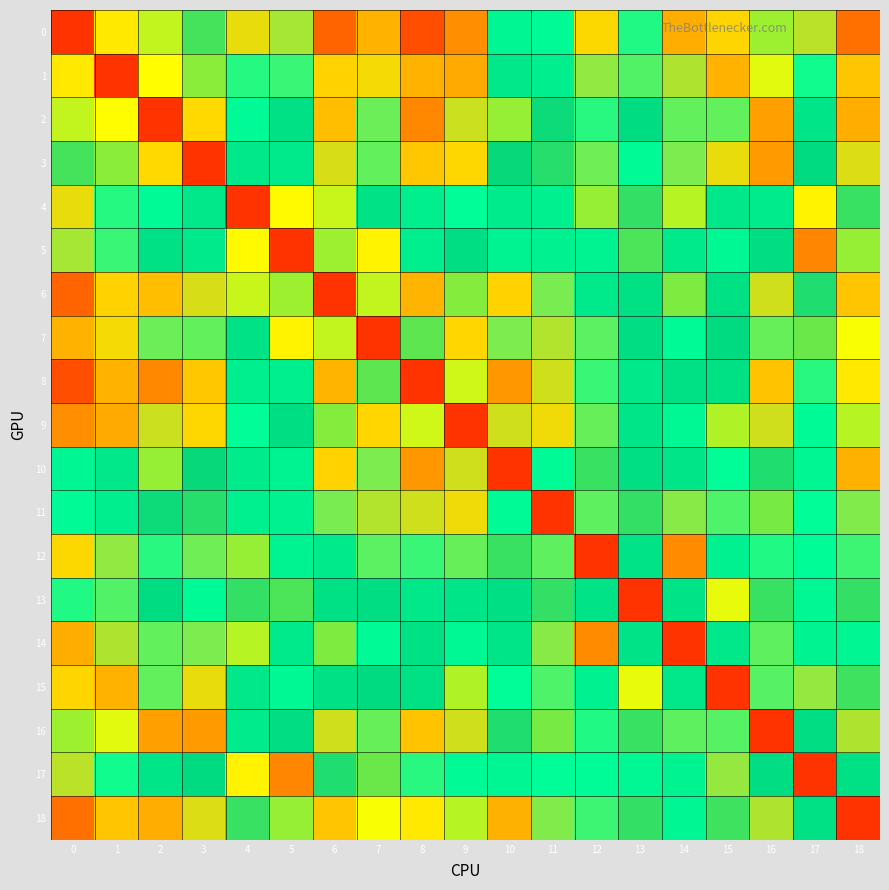

Reading left to right, list all the values displayed in this chart.

0: 0=1.0	1=0.8	2=0.7	3=0.6	4=0.2	5=0.3	6=-0.0	7=0.1	8=-0.0	9=0.1	10=0.5	11=0.5	12=0.2	13=0.4	14=0.1	15=0.2	16=0.7	17=0.3	18=0.0
1: 0=0.8	1=1.0	2=0.8	3=0.7	4=0.4	5=0.4	6=0.2	7=0.2	8=0.1	9=0.1	10=0.5	11=0.5	12=0.3	13=0.4	14=0.3	15=0.1	16=0.7	17=0.4	18=0.2
2: 0=0.7	1=0.8	2=1.0	3=0.8	4=0.5	5=0.6	6=0.2	7=0.3	8=0.1	9=0.2	10=0.7	11=0.6	12=0.4	13=0.6	14=0.3	15=0.3	16=0.9	17=0.5	18=0.1
3: 0=0.6	1=0.7	2=0.8	3=1.0	4=0.5	5=0.5	6=0.2	7=0.3	8=0.2	9=0.2	10=0.6	11=0.6	12=0.3	13=0.5	14=0.3	15=0.2	16=0.9	17=0.6	18=0.2
4: 0=0.2	1=0.4	2=0.5	3=0.5	4=1.0	5=0.8	6=0.7	7=0.6	8=0.5	9=0.4	10=0.5	11=0.5	12=0.7	13=0.6	14=0.7	15=0.5	16=0.5	17=0.8	18=0.6
5: 0=0.3	1=0.4	2=0.6	3=0.5	4=0.8	5=1.0	6=0.7	7=0.8	8=0.5	9=0.6	10=0.5	11=0.5	12=0.5	13=0.6	14=0.5	15=0.5	16=0.6	17=0.9	18=0.7
6: 0=-0.0	1=0.2	2=0.2	3=0.2	4=0.7	5=0.7	6=1.0	7=0.7	8=0.8	9=0.7	10=0.2	11=0.3	12=0.5	13=0.6	14=0.7	15=0.6	16=0.2	17=0.6	18=0.8
7: 0=0.1	1=0.2	2=0.3	3=0.3	4=0.6	5=0.8	6=0.7	7=1.0	8=0.7	9=0.8	10=0.3	11=0.3	12=0.4	13=0.6	14=0.5	15=0.6	16=0.3	17=0.7	18=0.8
8: 0=-0.0	1=0.1	2=0.1	3=0.2	4=0.5	5=0.5	6=0.8	7=0.7	8=1.0	9=0.7	10=0.1	11=0.2	12=0.4	13=0.5	14=0.6	15=0.6	16=0.2	17=0.4	18=0.8
9: 0=0.1	1=0.1	2=0.2	3=0.2	4=0.4	5=0.6	6=0.7	7=0.8	8=0.7	9=1.0	10=0.2	11=0.2	12=0.3	13=0.5	14=0.5	15=0.7	16=0.2	17=0.5	18=0.7
10: 0=0.5	1=0.5	2=0.7	3=0.6	4=0.5	5=0.5	6=0.2	7=0.3	8=0.1	9=0.2	10=1.0	11=0.5	12=0.6	13=0.6	14=0.5	15=0.4	16=0.6	17=0.5	18=0.1
11: 0=0.5	1=0.5	2=0.6	3=0.6	4=0.5	5=0.5	6=0.3	7=0.3	8=0.2	9=0.2	10=0.5	11=1.0	12=0.3	13=0.6	14=0.3	15=0.4	16=0.7	17=0.4	18=0.3
12: 0=0.2	1=0.3	2=0.4	3=0.3	4=0.7	5=0.5	6=0.5	7=0.4	8=0.4	9=0.3	10=0.6	11=0.3	12=1.0	13=0.6	14=0.9	15=0.5	16=0.4	17=0.5	18=0.4
13: 0=0.4	1=0.4	2=0.6	3=0.5	4=0.6	5=0.6	6=0.6	7=0.6	8=0.5	9=0.5	10=0.6	11=0.6	12=0.6	13=1.0	14=0.6	15=0.7	16=0.6	17=0.5	18=0.6
14: 0=0.1	1=0.3	2=0.3	3=0.3	4=0.7	5=0.5	6=0.7	7=0.5	8=0.6	9=0.5	10=0.5	11=0.3	12=0.9	13=0.6	14=1.0	15=0.5	16=0.4	17=0.5	18=0.5
15: 0=0.2	1=0.1	2=0.3	3=0.2	4=0.5	5=0.5	6=0.6	7=0.6	8=0.6	9=0.7	10=0.4	11=0.4	12=0.5	13=0.7	14=0.5	15=1.0	16=0.4	17=0.3	18=0.6
16: 0=0.7	1=0.7	2=0.9	3=0.9	4=0.5	5=0.6	6=0.2	7=0.3	8=0.2	9=0.2	10=0.6	11=0.7	12=0.4	13=0.6	14=0.4	15=0.4	16=1.0	17=0.6	18=0.3
17: 0=0.3	1=0.4	2=0.5	3=0.6	4=0.8	5=0.9	6=0.6	7=0.7	8=0.4	9=0.5	10=0.5	11=0.4	12=0.5	13=0.5	14=0.5	15=0.3	16=0.6	17=1.0	18=0.6
18: 0=0.0	1=0.2	2=0.1	3=0.2	4=0.6	5=0.7	6=0.8	7=0.8	8=0.8	9=0.7	10=0.1	11=0.3	12=0.4	13=0.6	14=0.5	15=0.6	16=0.3	17=0.6	18=1.0